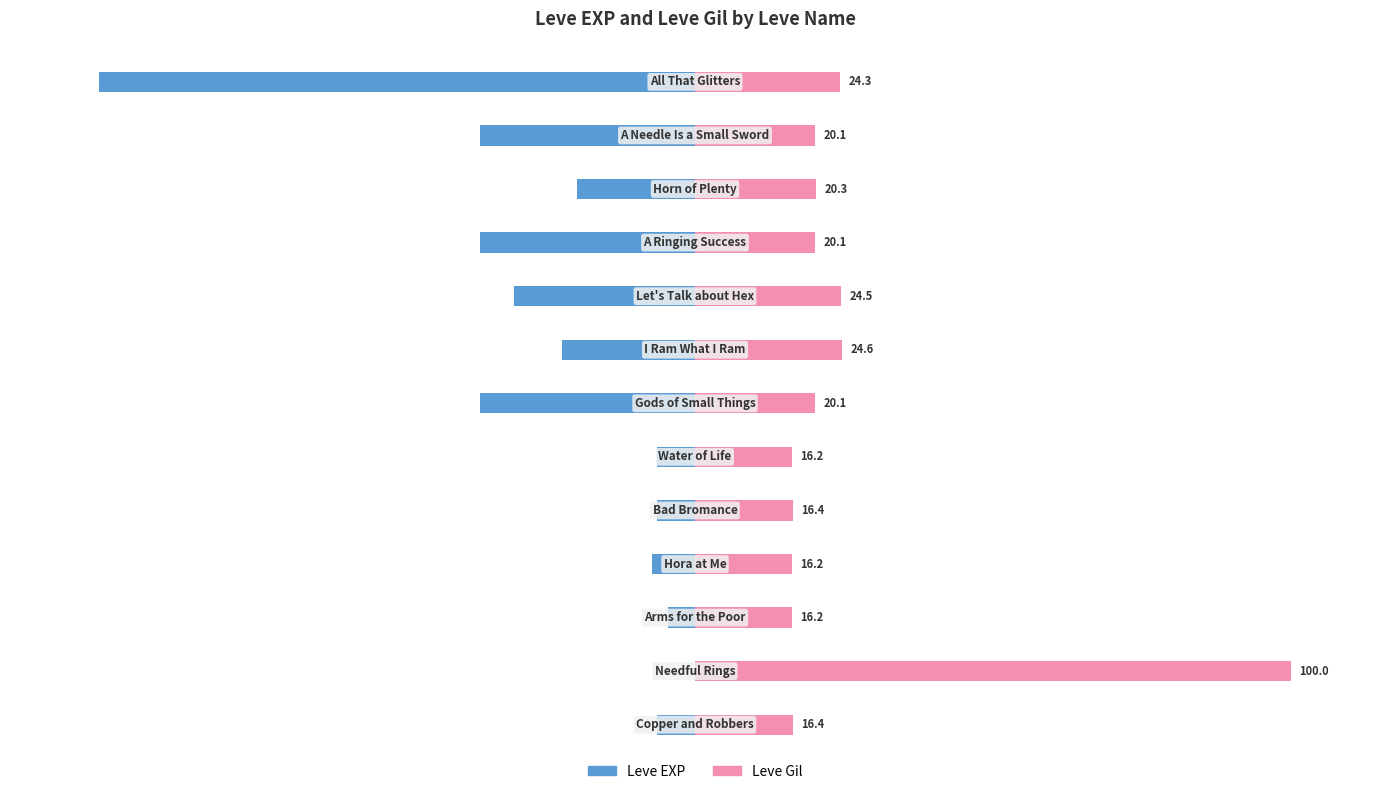

The value of Leve Gil at 12 is 24.3. True or false?

True